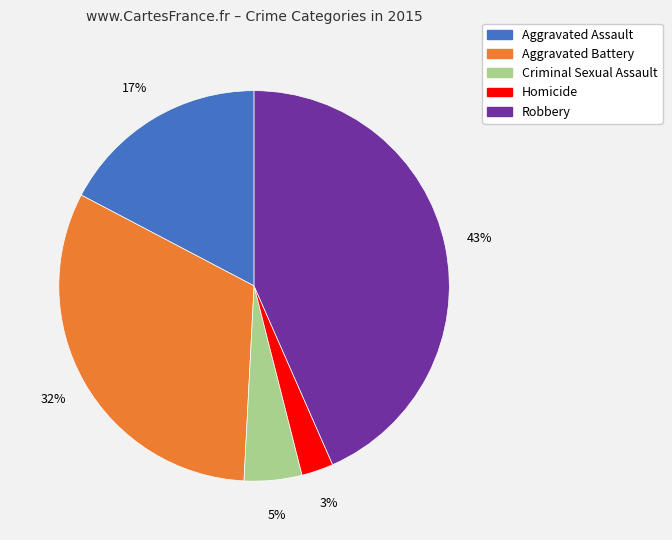

What percentage is the Aggravated Battery slice, to the nearest percent?

32%